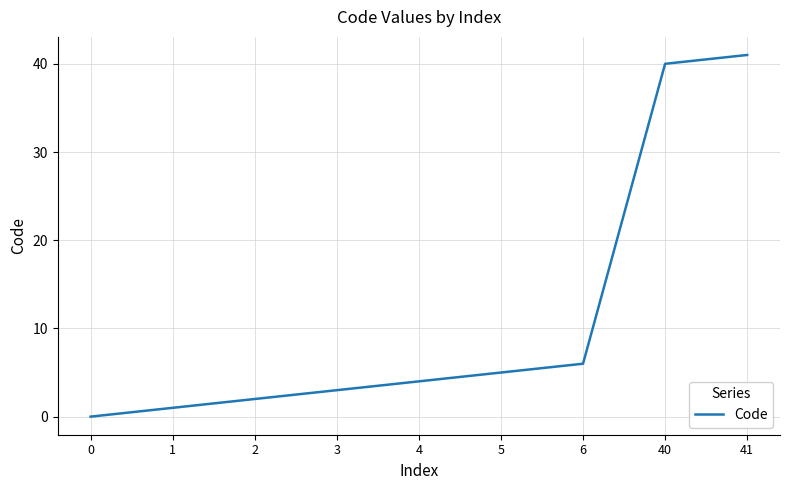

Between 1 and 41, which is larger?

41